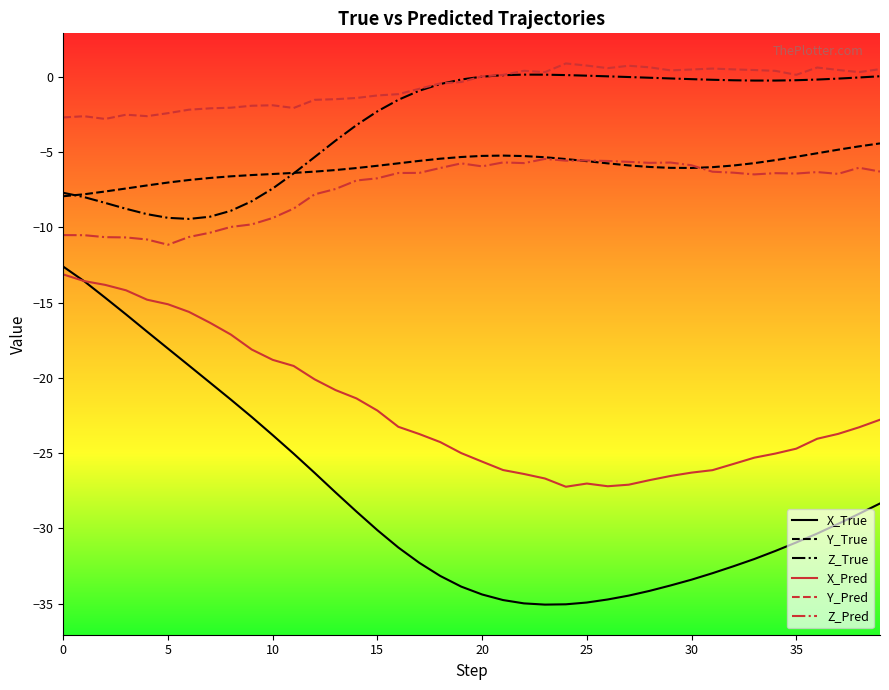

What is the minimum value shown in the chart?

-35.1